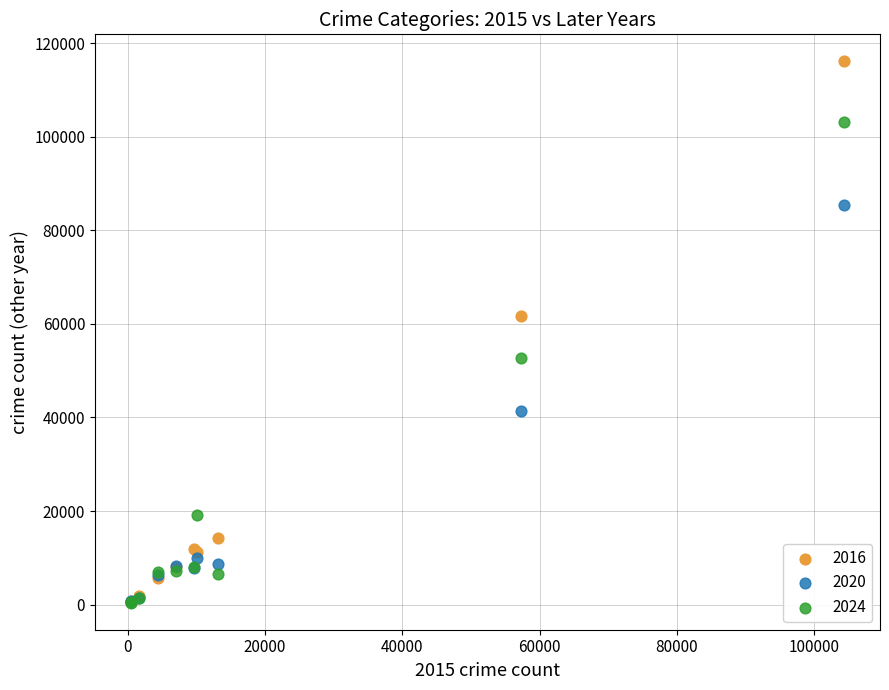

Across all series, what Y value is closest to 58266?

61623